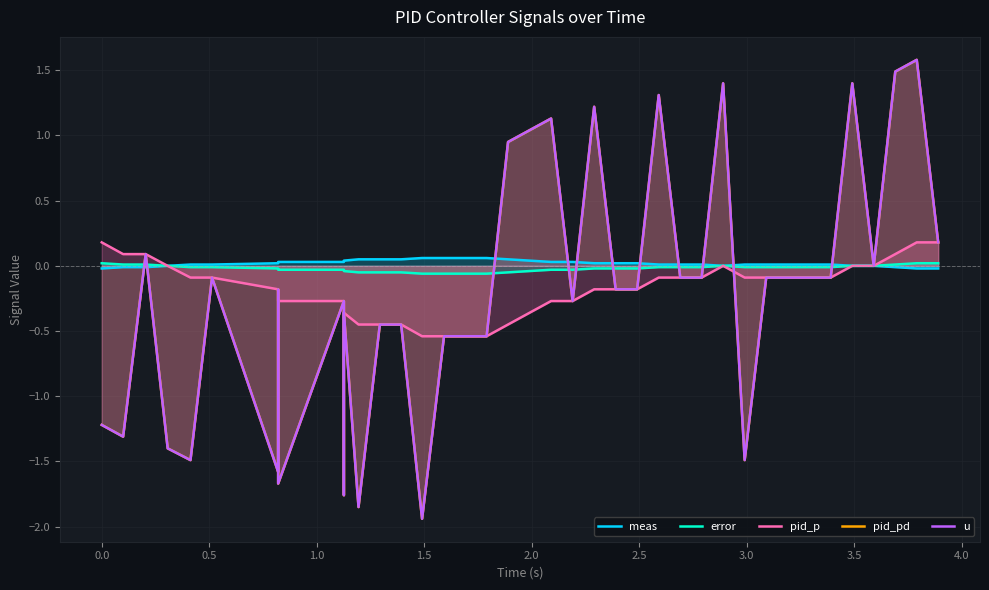

Rank the series at 1.5 from lowest to highest value.

pid_pd, u, pid_p, error, meas